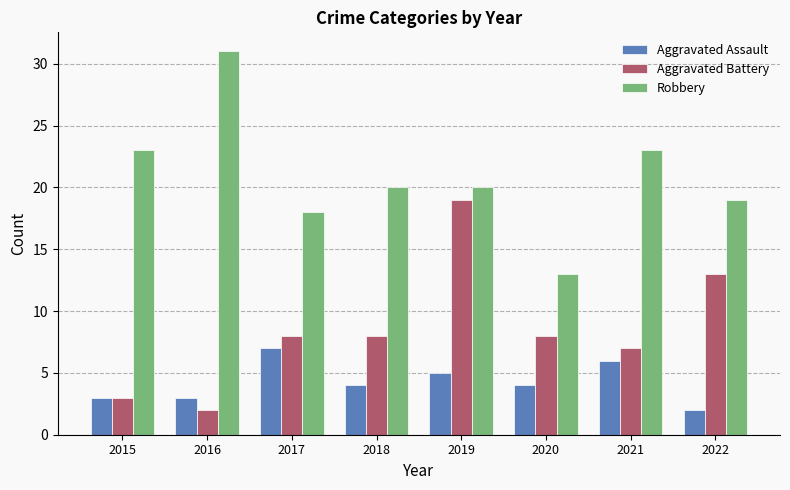

Count the number of data series in this chart.

3